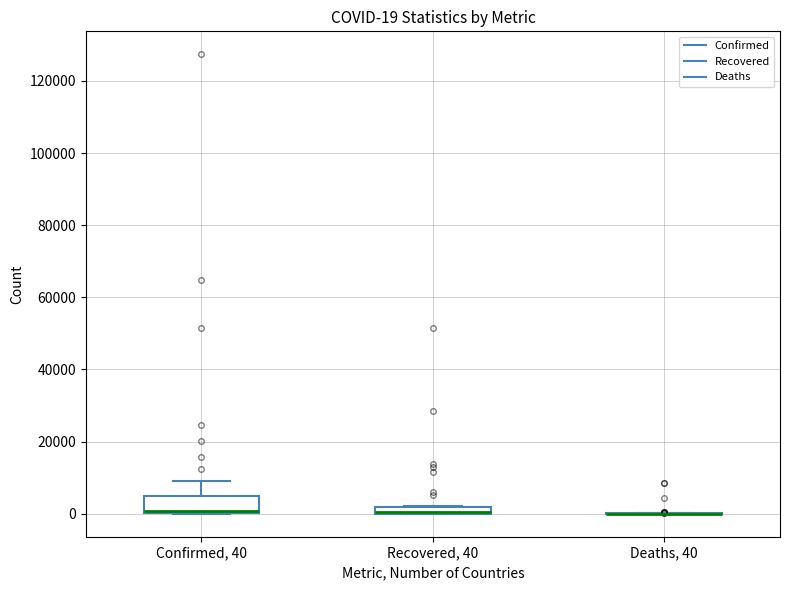

Comparing the boxes themselves (not the whiskers), which one is the tallest?

Confirmed, 40